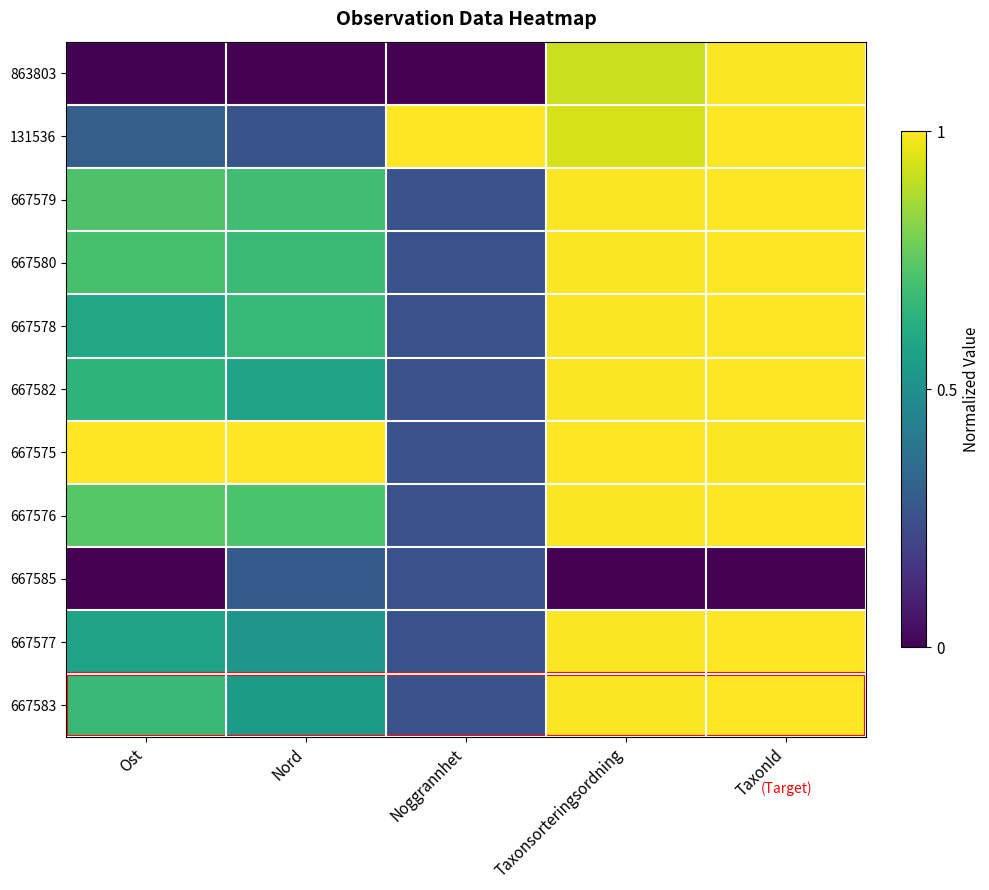

Reading right to left, what are all the values shown in this chart?

863803: TaxonId=1.0	Taxonsorteringsordning=0.9	Noggrannhet=0.0	Nord=0.0	Ost=0.0
131536: TaxonId=1.0	Taxonsorteringsordning=0.9	Noggrannhet=1.0	Nord=0.3	Ost=0.3
667579: TaxonId=1.0	Taxonsorteringsordning=1.0	Noggrannhet=0.2	Nord=0.7	Ost=0.7
667580: TaxonId=1.0	Taxonsorteringsordning=1.0	Noggrannhet=0.2	Nord=0.7	Ost=0.7
667578: TaxonId=1.0	Taxonsorteringsordning=1.0	Noggrannhet=0.2	Nord=0.7	Ost=0.6
667582: TaxonId=1.0	Taxonsorteringsordning=1.0	Noggrannhet=0.2	Nord=0.6	Ost=0.7
667575: TaxonId=1.0	Taxonsorteringsordning=1.0	Noggrannhet=0.2	Nord=1.0	Ost=1.0
667576: TaxonId=1.0	Taxonsorteringsordning=1.0	Noggrannhet=0.2	Nord=0.7	Ost=0.7
667585: TaxonId=0.0	Taxonsorteringsordning=0.0	Noggrannhet=0.2	Nord=0.3	Ost=0.0
667577: TaxonId=1.0	Taxonsorteringsordning=1.0	Noggrannhet=0.2	Nord=0.5	Ost=0.6
667583: TaxonId=1.0	Taxonsorteringsordning=1.0	Noggrannhet=0.2	Nord=0.5	Ost=0.7